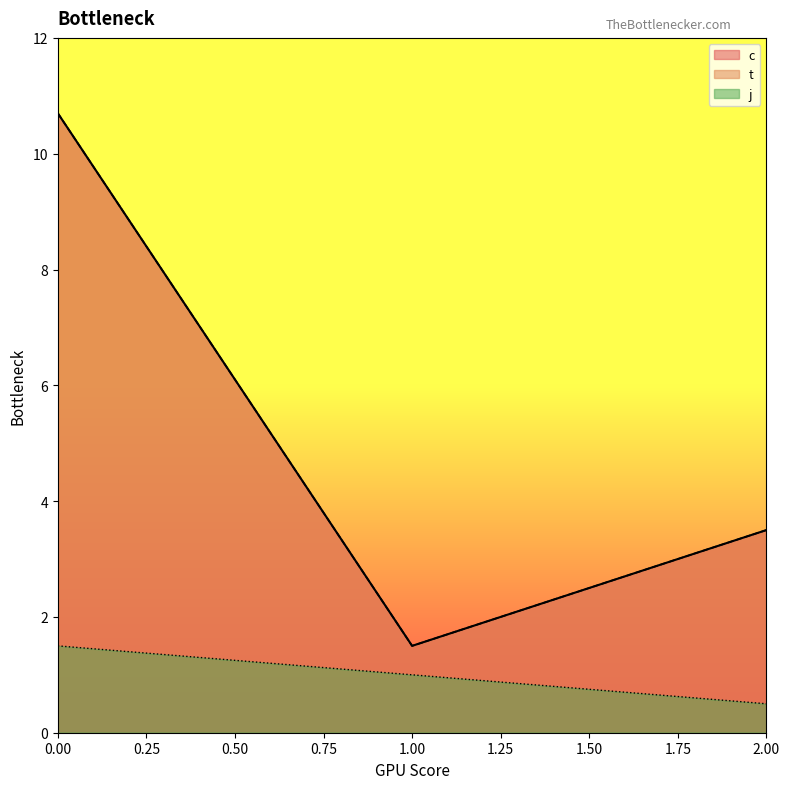

Which series changed the most between 1 and 2?

c